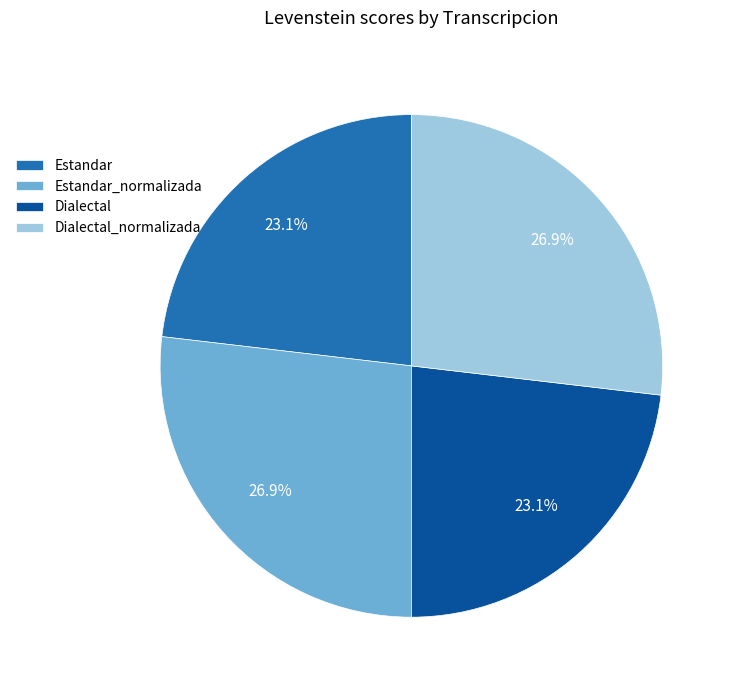

To the nearest percent, what percentage of the pie is Estandar_normalizada?

27%